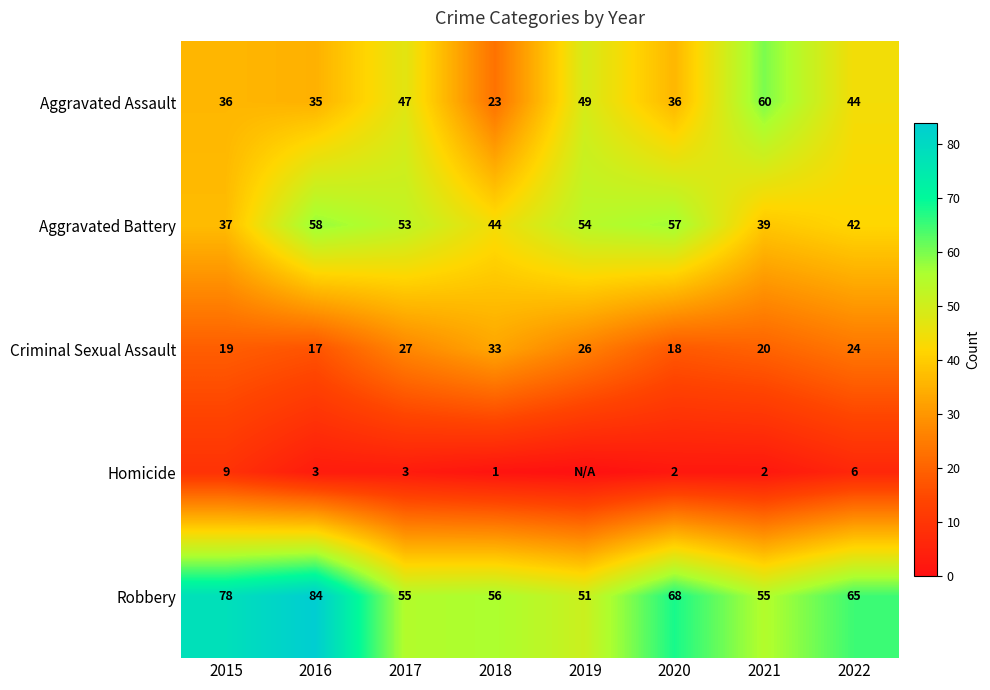

At which label does Aggravated Battery reach its peak?

2016